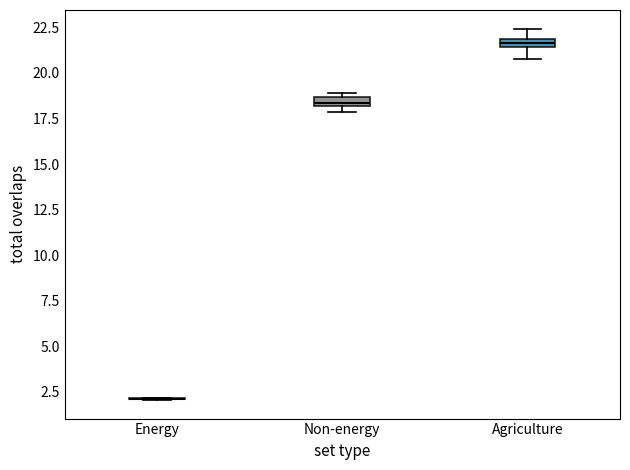

Where is the lower edge of the box for Agriculture on the y-axis? The values are not printed on the chart, so give them approximately, as read against the axis.

21.5